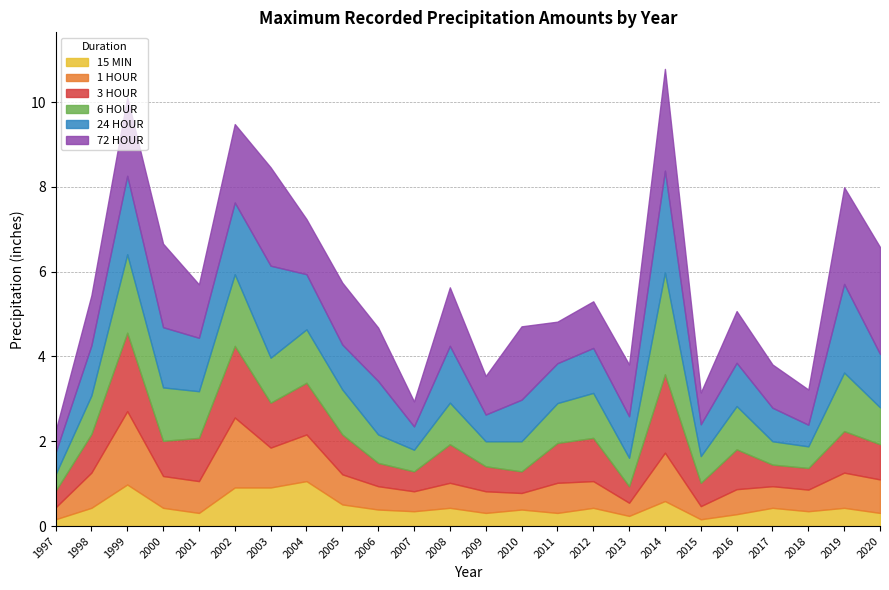

Rank the categories by 3 HOUR value from highest to lowest.

2014, 1999, 2002, 2004, 2003, 2001, 2012, 2019, 2005, 2011, 2016, 1998, 2008, 2000, 2020, 2009, 2006, 2015, 2010, 2017, 2018, 2007, 1997, 2013